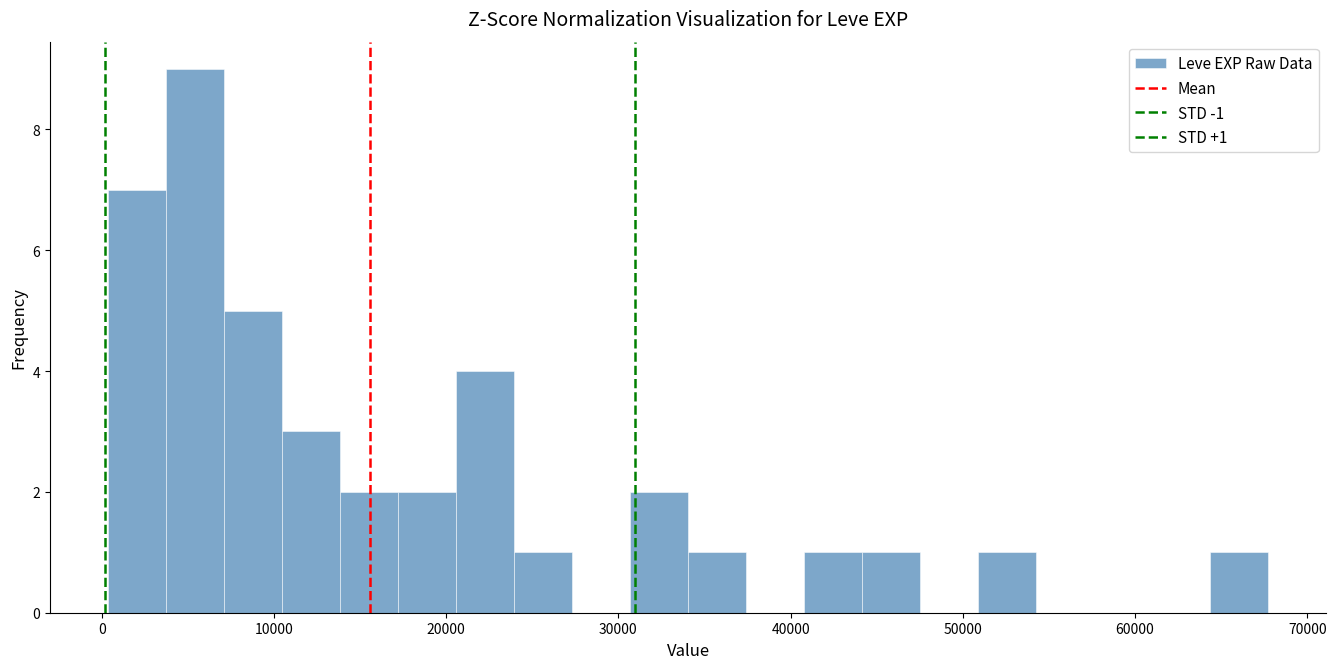

Read against the x-axis, roughly where is the centre of the tallest bar?

5000